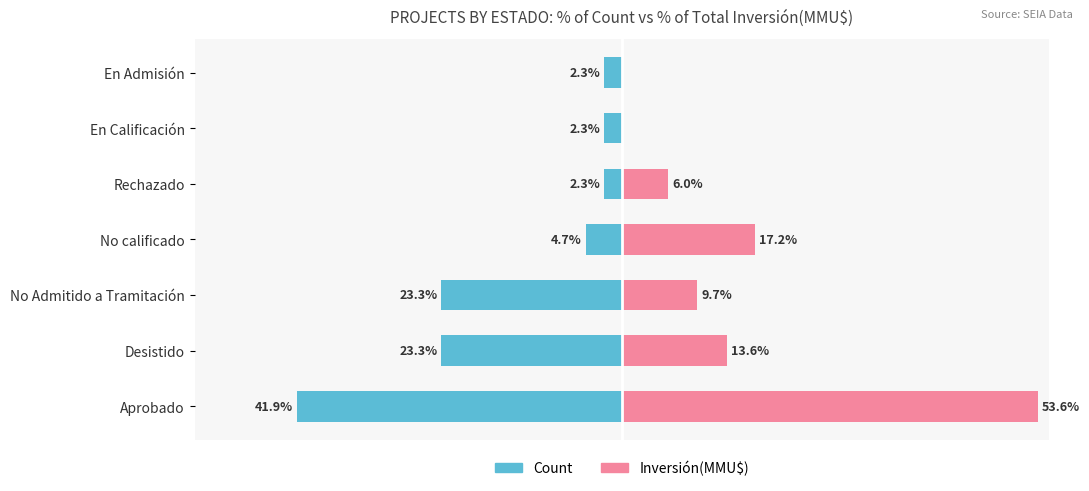

What is the value of the Inversión(MMU$) bar at the 2nd from the left?

13.6